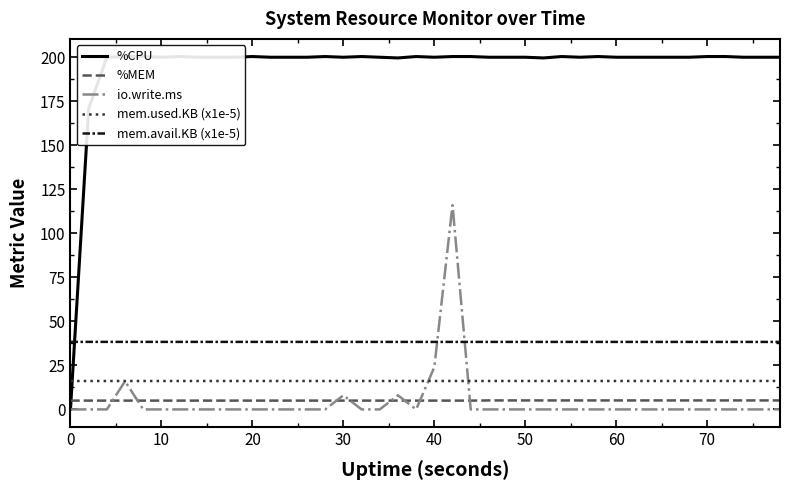

What is the highest value of the mem.used.KB (x1e-5) series?

16.2